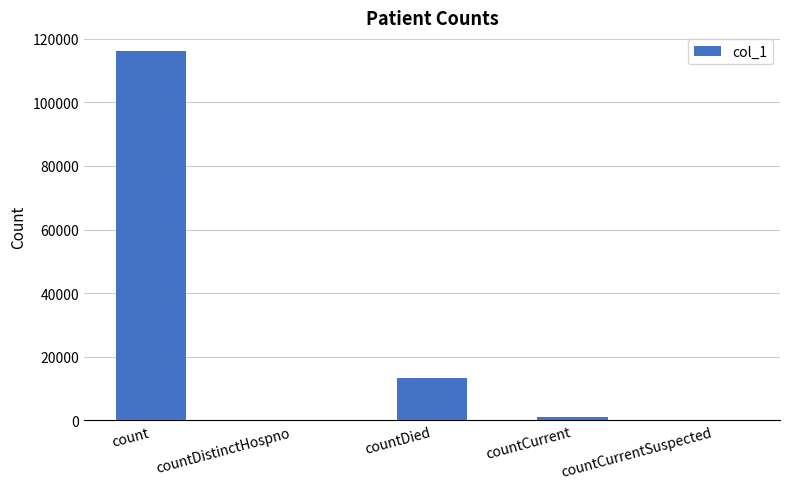

What is the sum of all values?

130584